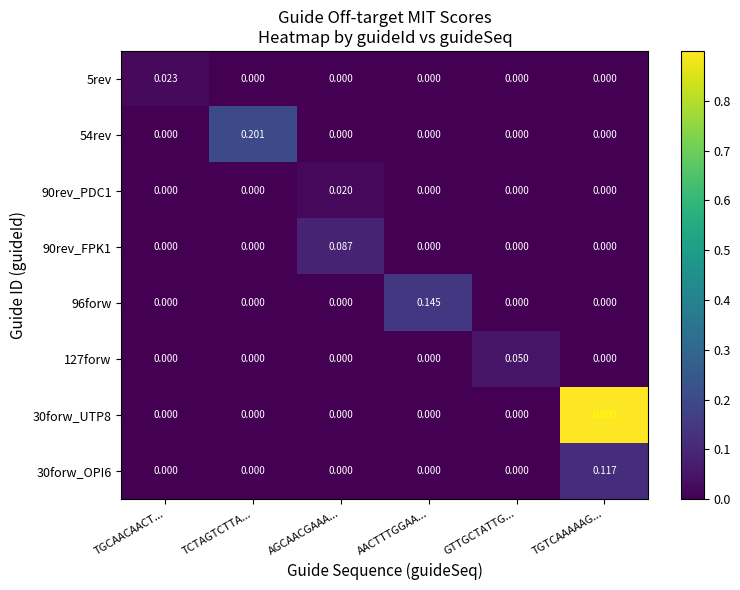

Which label corresponds to the largest value in the chart?

TGTCAAAAAG...